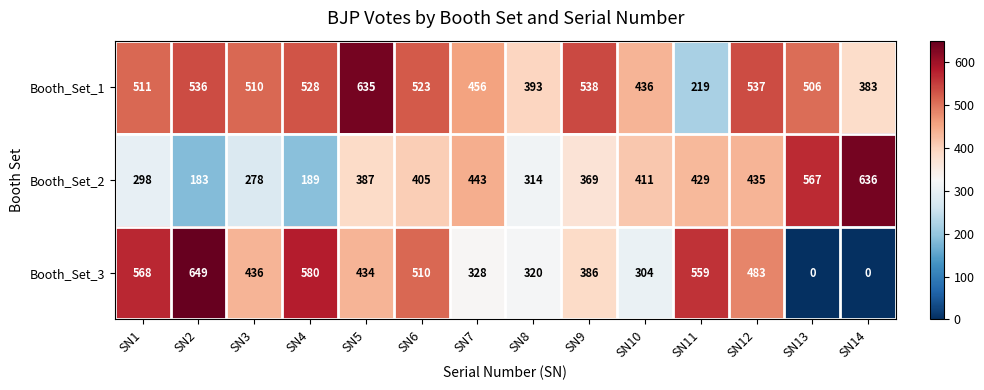

List the series in order of their overall mean, highest first.

Booth_Set_1, Booth_Set_3, Booth_Set_2